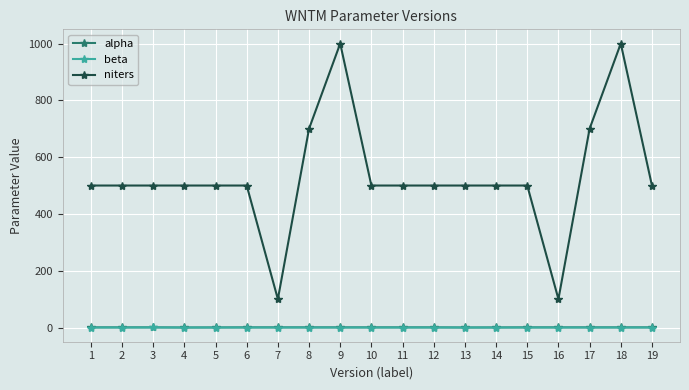

How many distinct data groups are displayed?

3